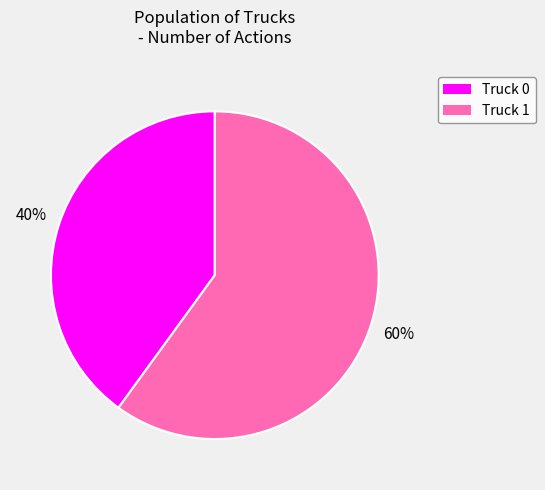

To the nearest percent, what is the combined percentage of Truck 1 and Truck 0?

100%